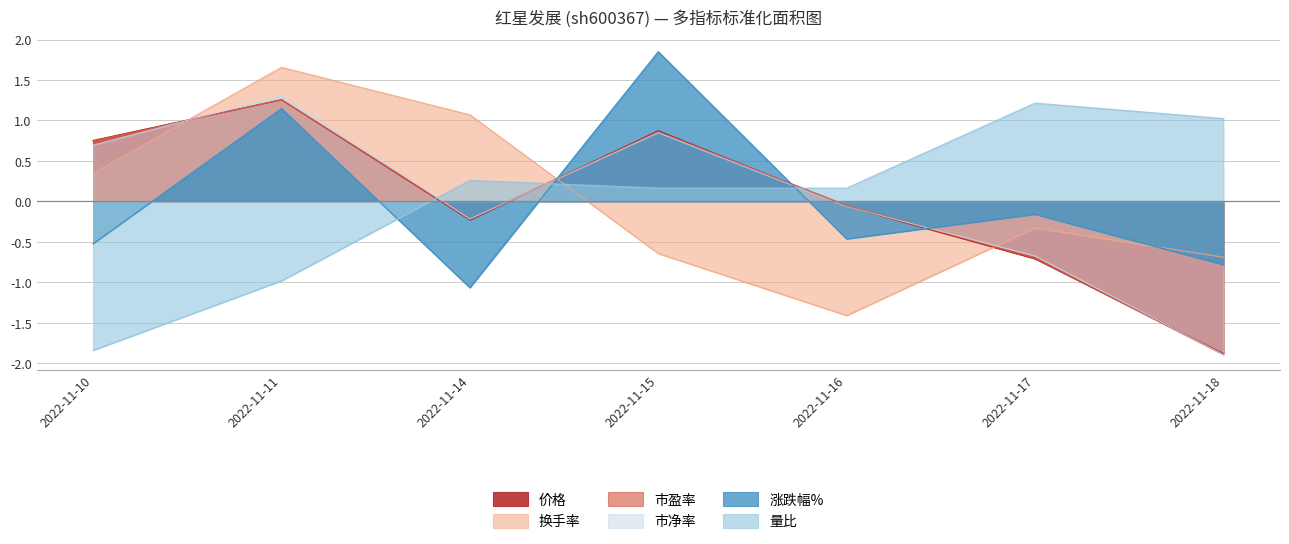

Where does the 价格 series first go above 0?

2022-11-10